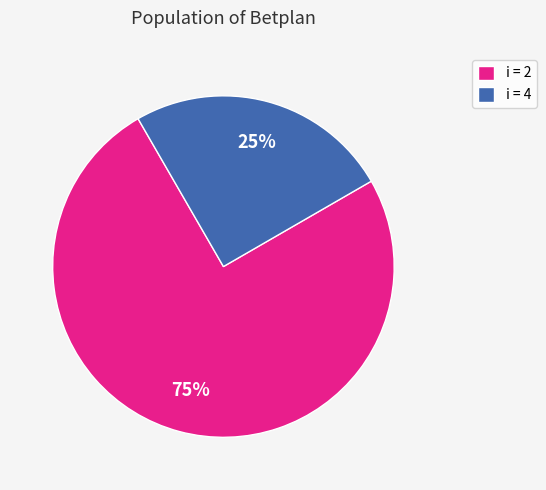

Which has a higher value, i = 4 or i = 2?

i = 2